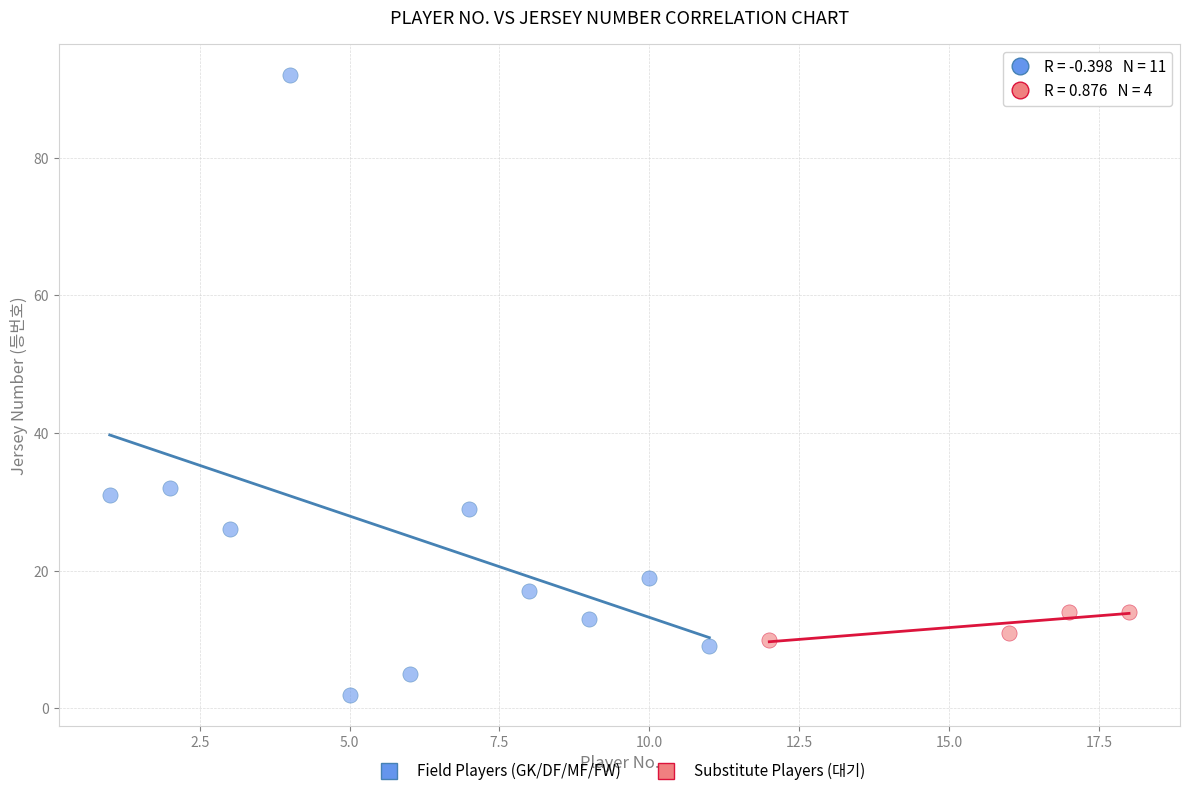

Which series contains the lowest Y value?

Field Players (GK/DF/MF/FW)